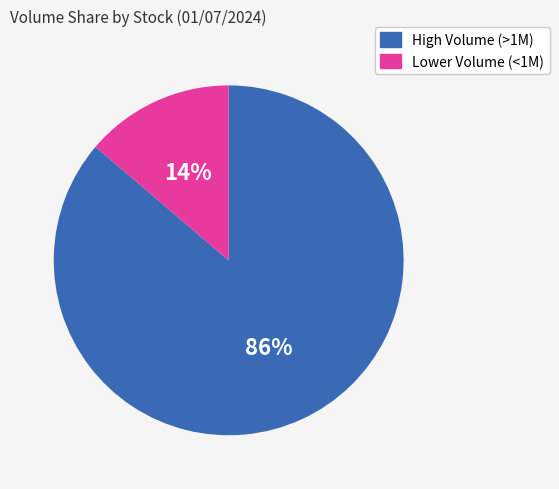

Is there a majority slice in this chart?

Yes